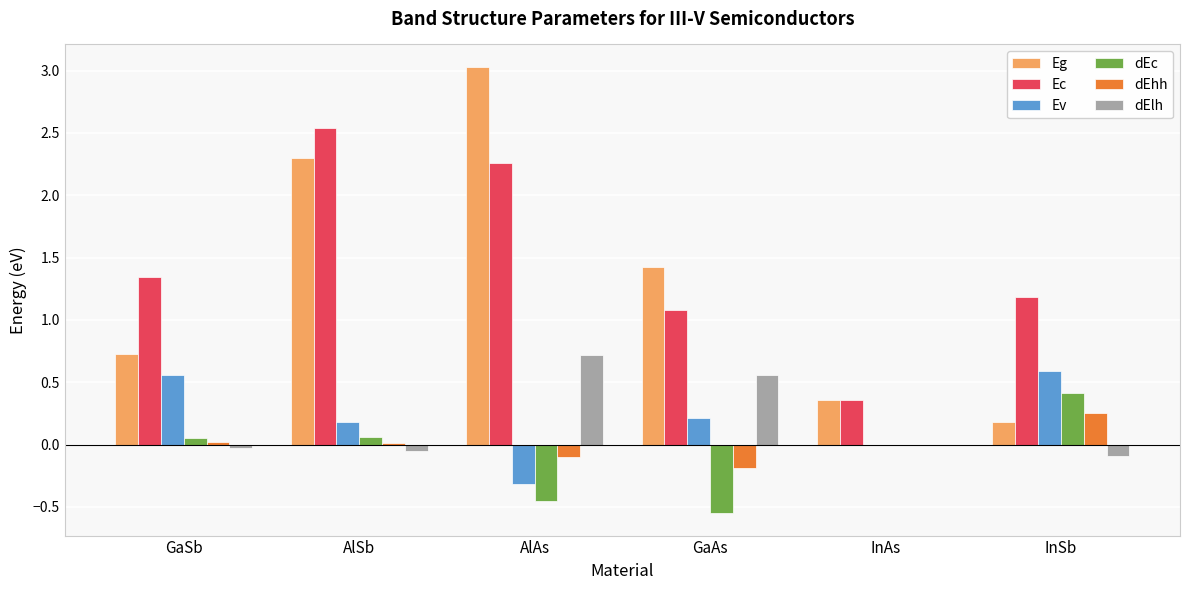

What is the sum of all Eg values?

8.0